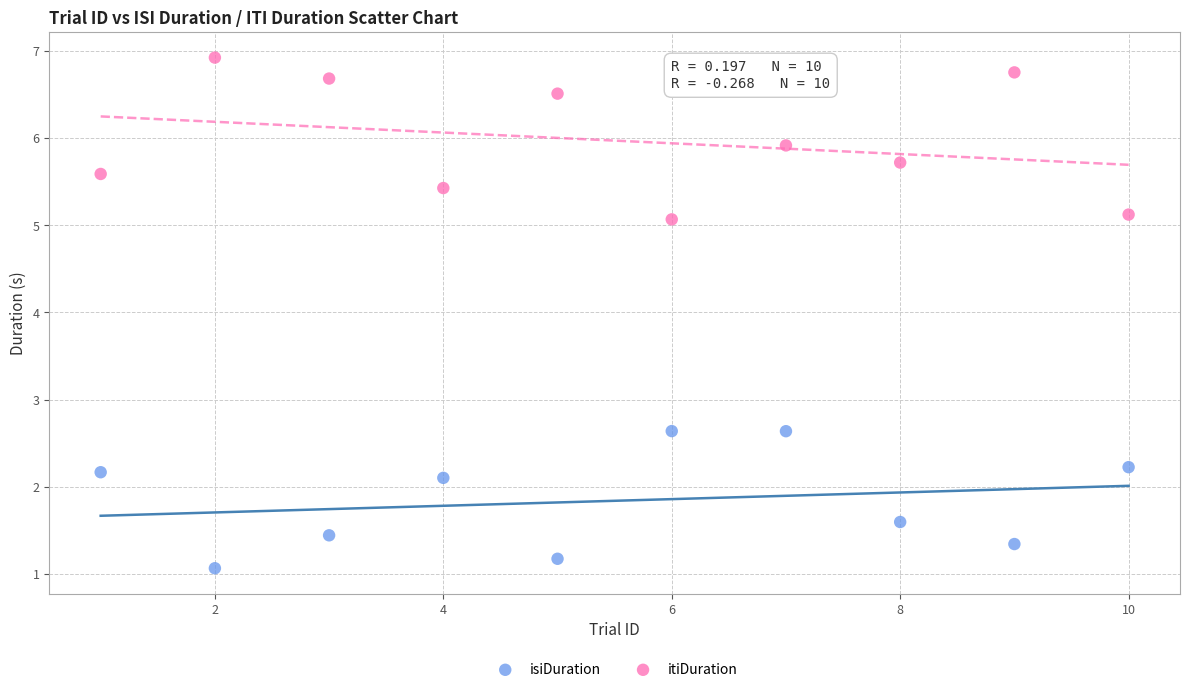

In the isiDuration series, what Y value is closest to 1?

1.1